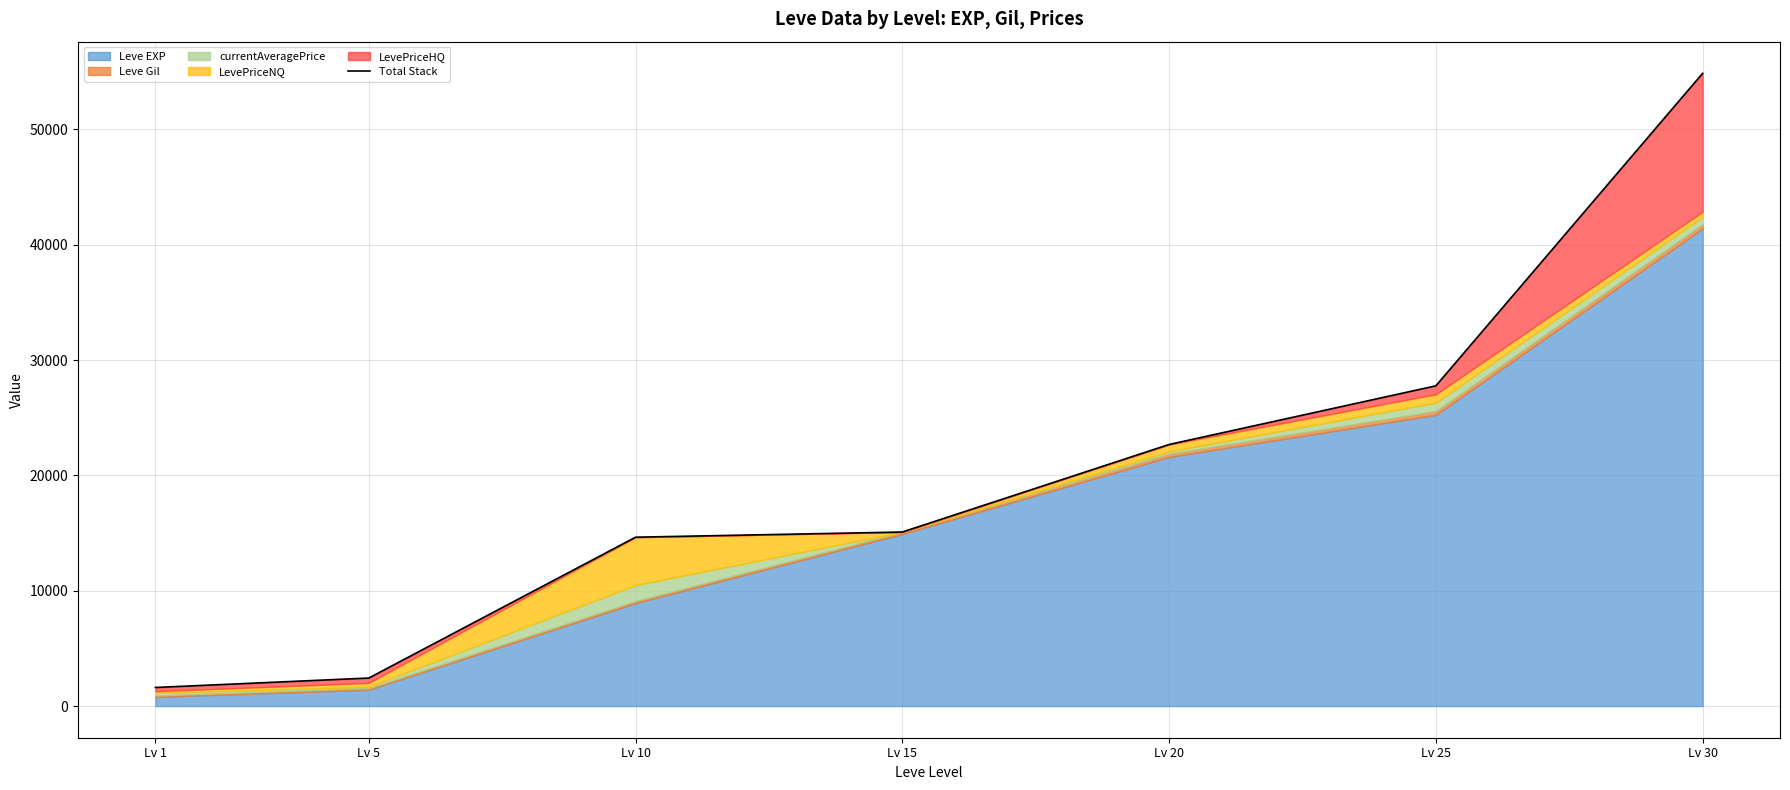

Reading right to left, what are all the values shown in this chart?

Lv 30=54862.1	Lv 25=27766.9	Lv 20=22681.0	Lv 15=15092.0	Lv 10=14642.1	Lv 5=2430.6	Lv 1=1613.0